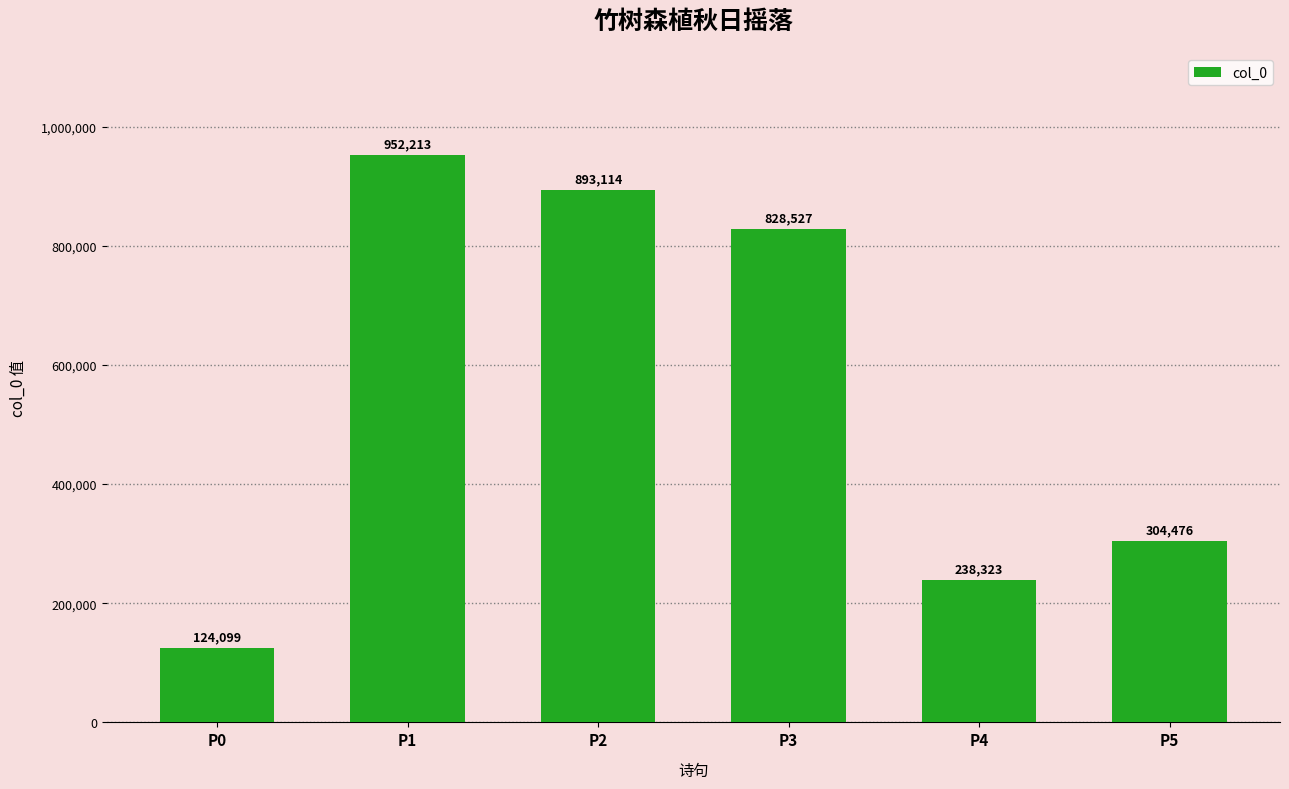

Reading right to left, what are all the values shown in this chart?

P5=304476	P4=238323	P3=828527	P2=893114	P1=952213	P0=124099